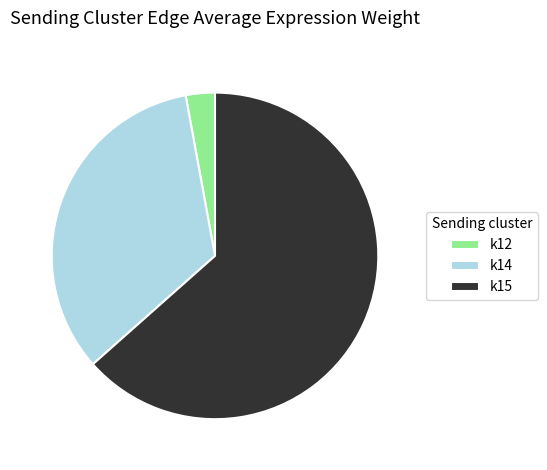

Combined, do k12 and k14 account for over 50%?

No